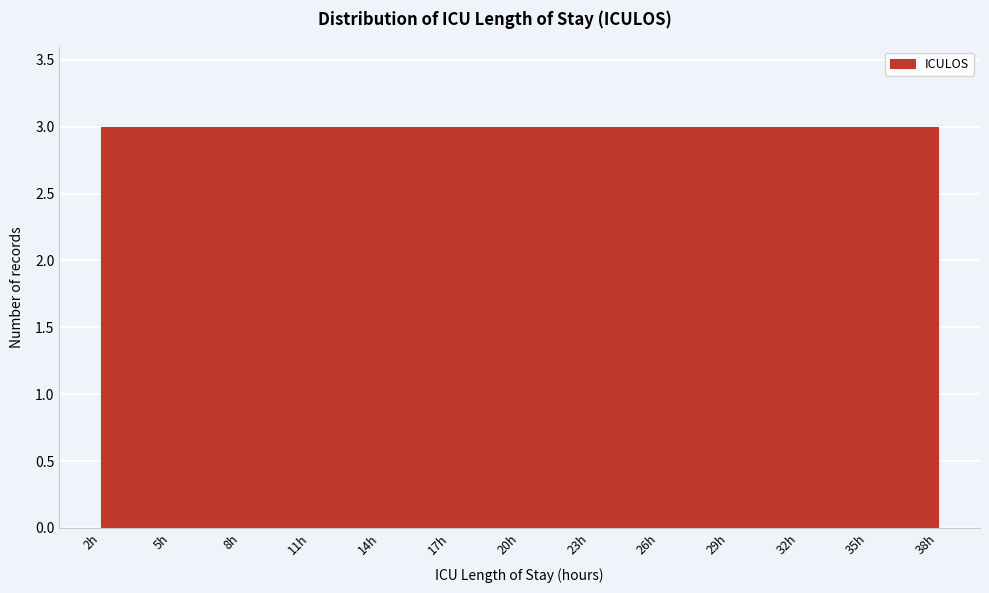

Reading left to right, list every bar in this chart as the range it spans on the x-axis followed by its height. The values are not printed on the chart, so give them approximately, as read against the axis.

2 to 5: 3
5 to 8: 3
8 to 11: 3
11 to 14: 3
14 to 17: 3
17 to 20: 3
20 to 23: 3
23 to 26: 3
26 to 29: 3
29 to 32: 3
32 to 35: 3
35 to 38: 3